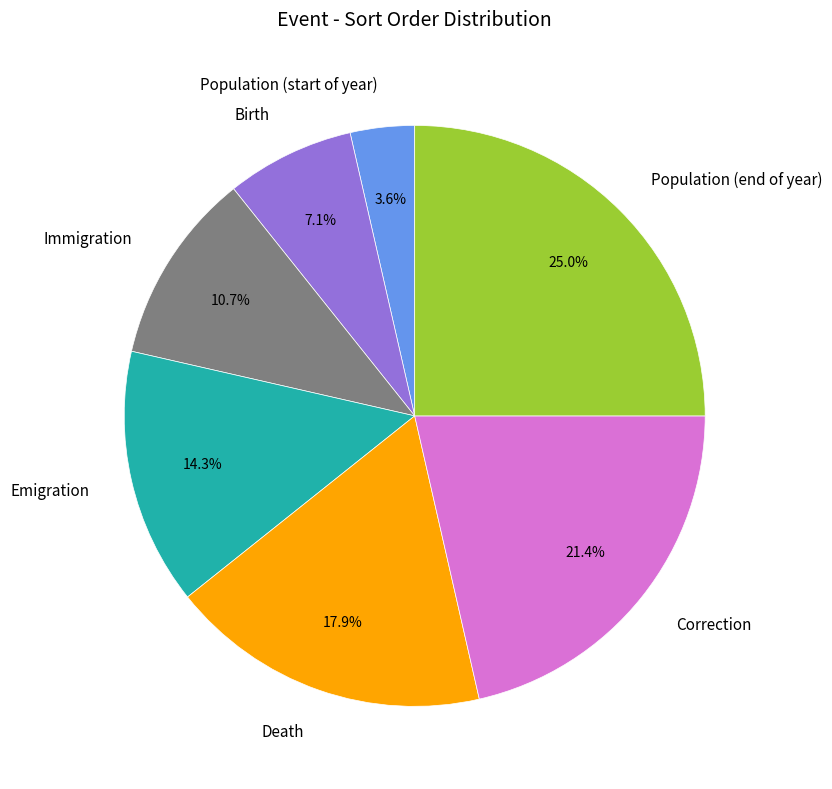

Count the number of slices in the pie.

7